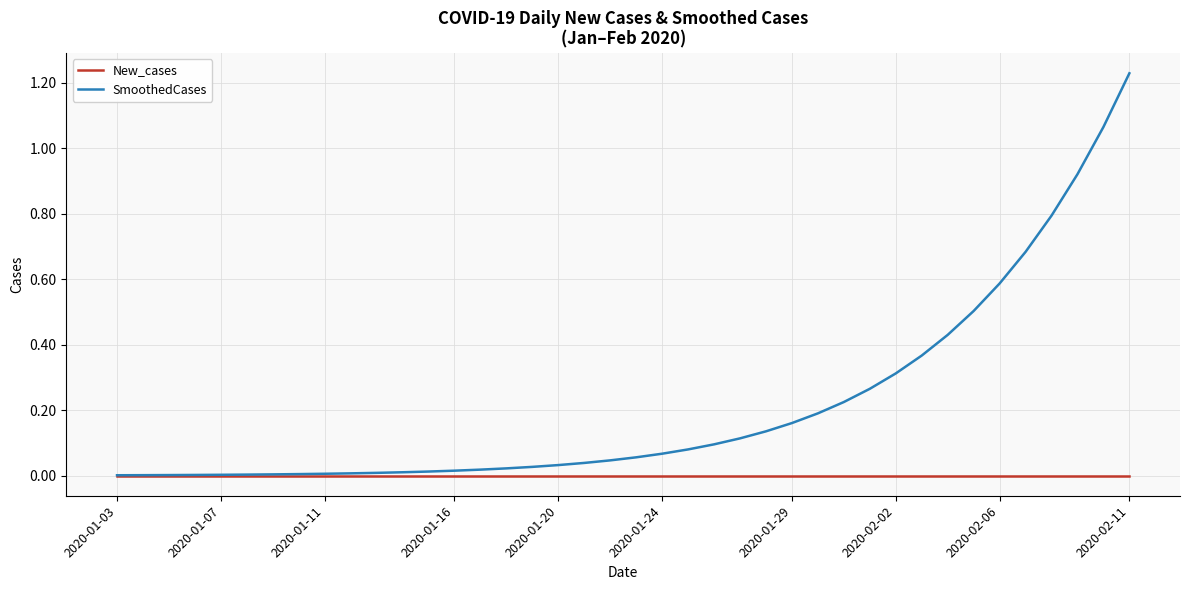

What is the sum of all SmoothedCases values?

8.5